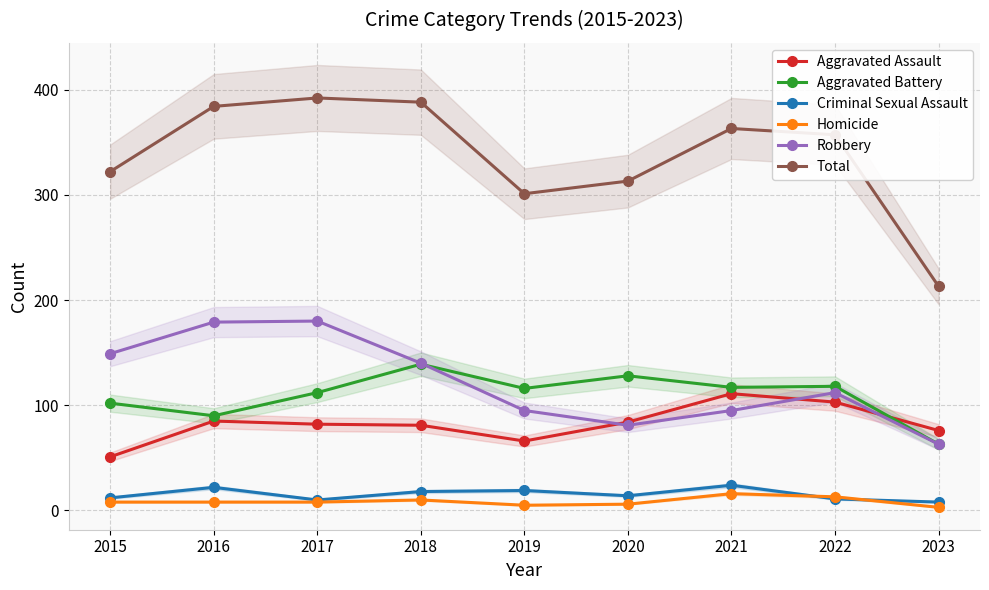

Rank the categories by Total value from highest to lowest.

2017, 2018, 2016, 2021, 2022, 2015, 2020, 2019, 2023